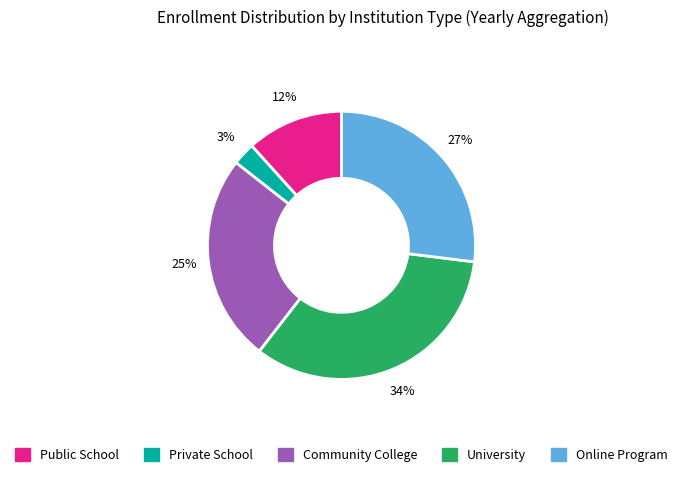

Does any single category account for the majority?

No